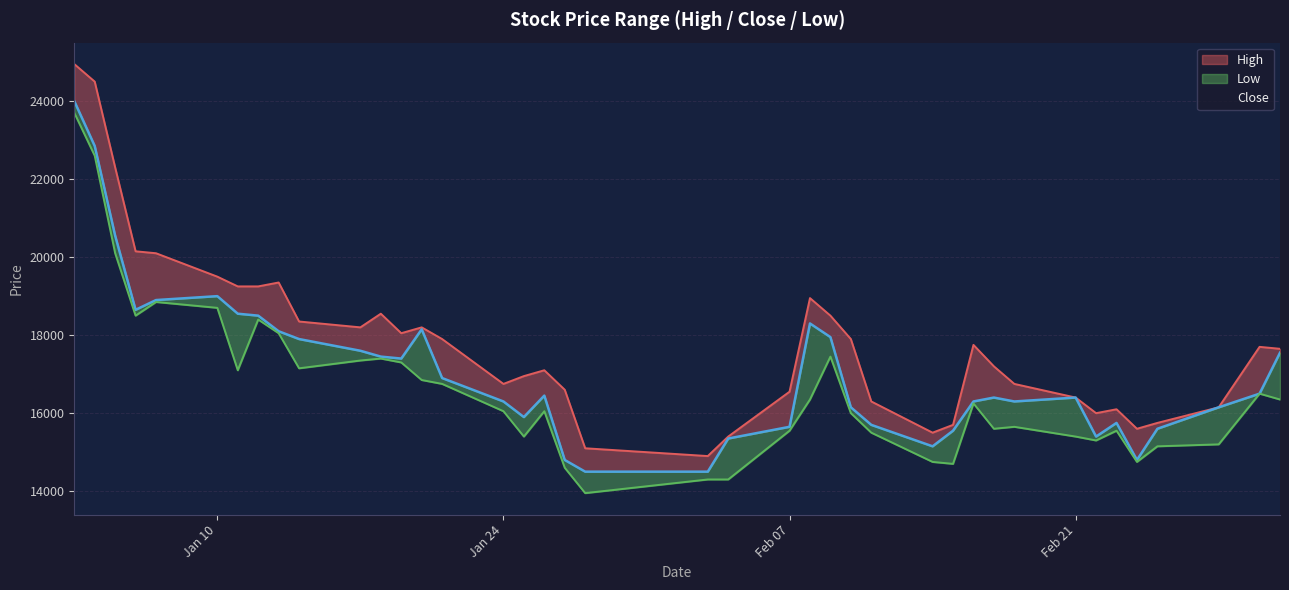

Rank the series by their maximum value, from lowest to highest.

Low, Close, High